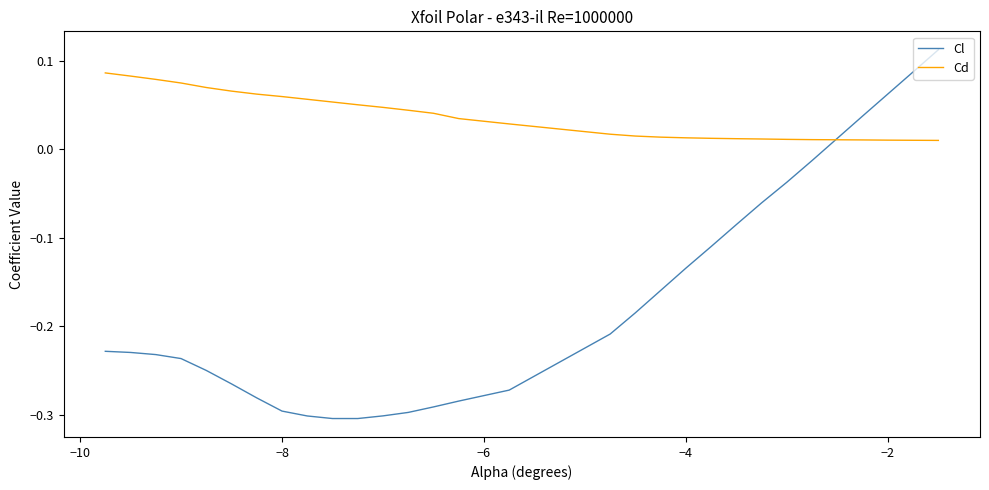

List the series in order of their peak value, highest first.

Cl, Cd